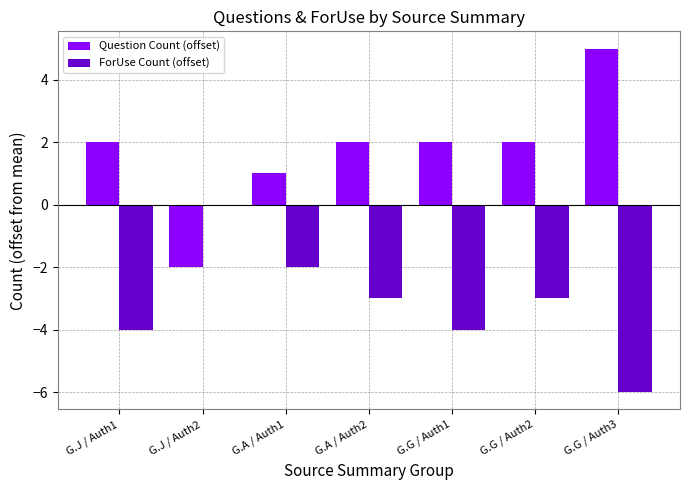

What is the sum of the ForUse Count (offset) values at G.G / Auth2 and G.A / Auth2?

-6